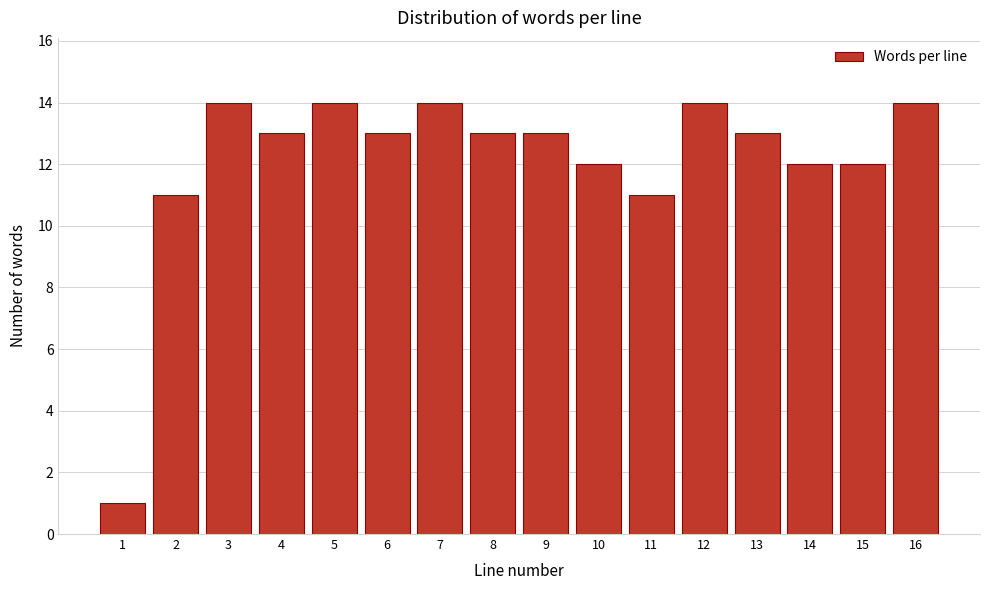

Reading left to right, transcribe all the data shown in this chart.

1=1	2=11	3=14	4=13	5=14	6=13	7=14	8=13	9=13	10=12	11=11	12=14	13=13	14=12	15=12	16=14